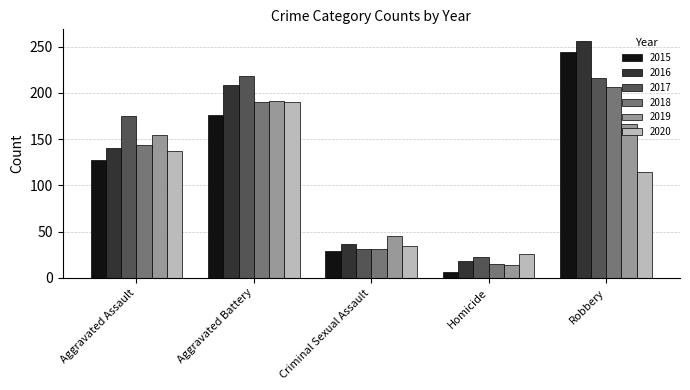

What is the average value of the 2016 series?

132